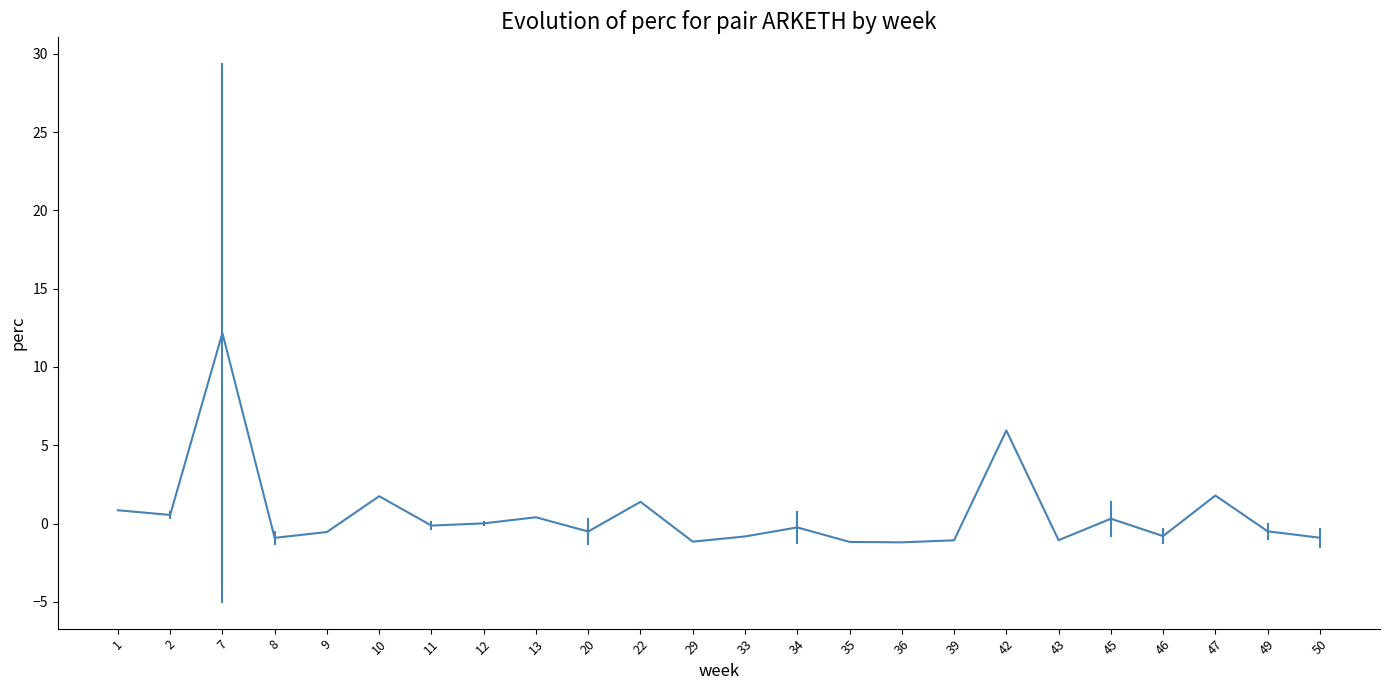

What is the sum of the values at 50 and 39?

-2.0